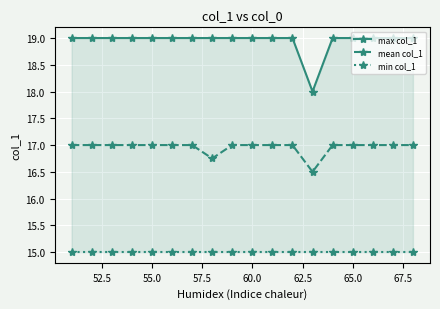

Count the mean col_1 values in the range 17 to 18.

16